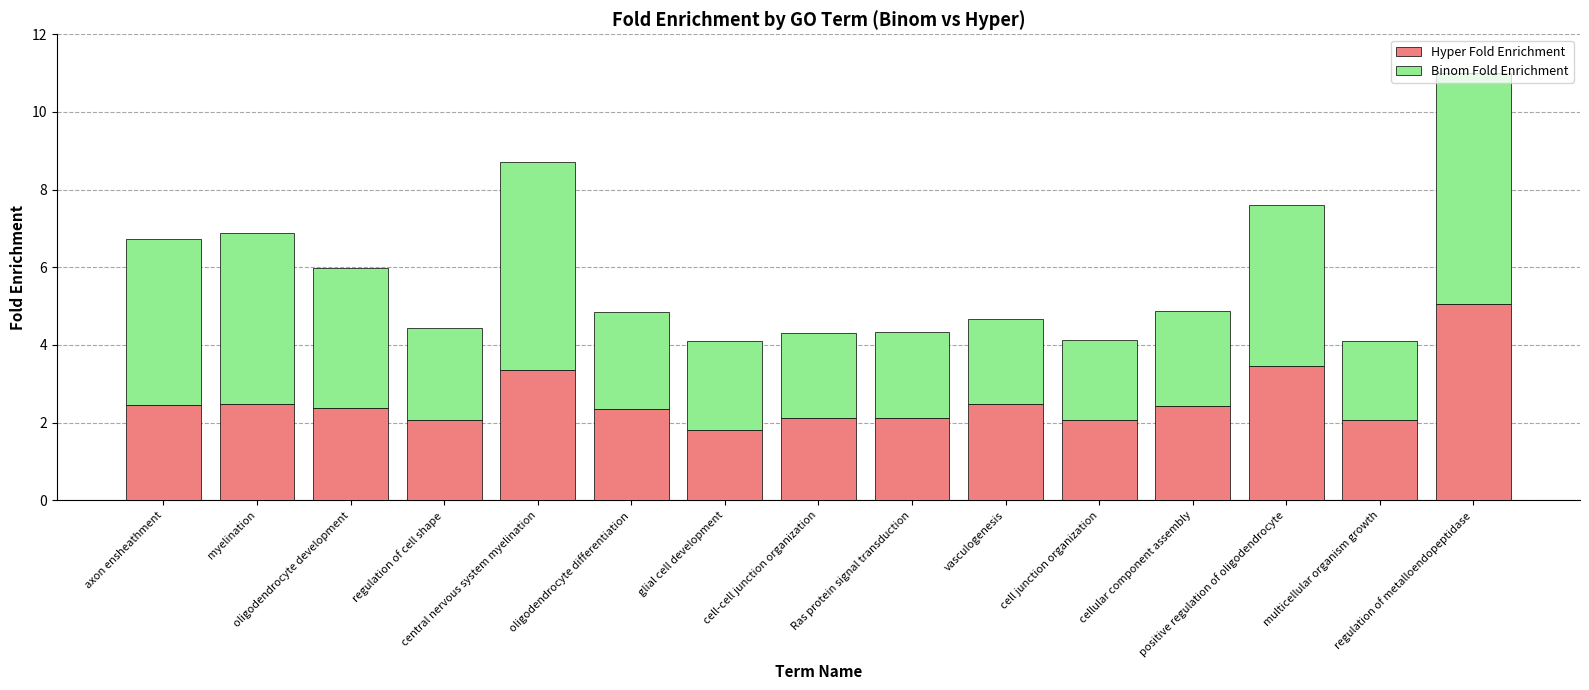

What is the average value of the Hyper Fold Enrichment series?

2.6